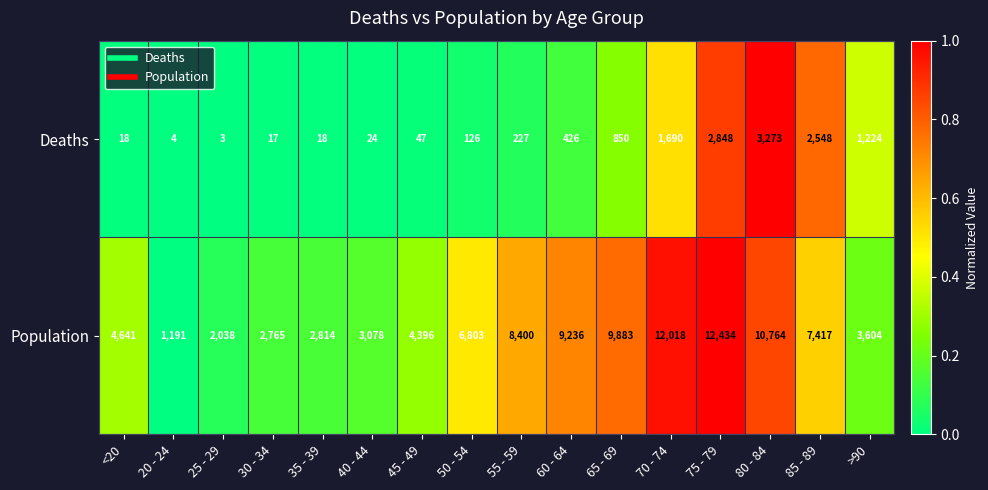

True or false: Deaths has a value of 76 at 45 - 49.

False